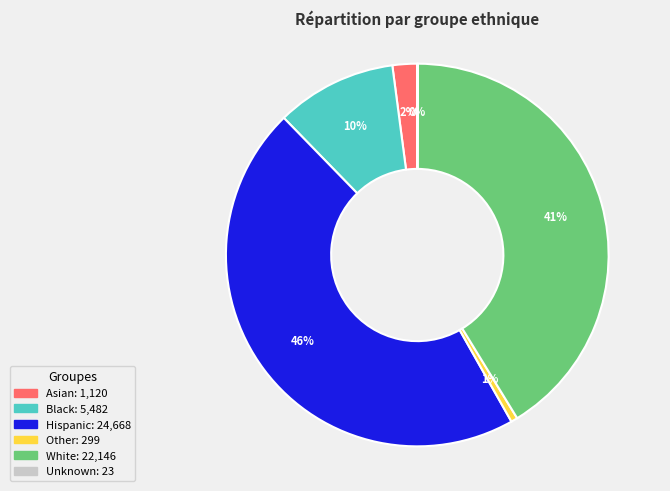

To the nearest percent, what portion does Hispanic represent?

46%